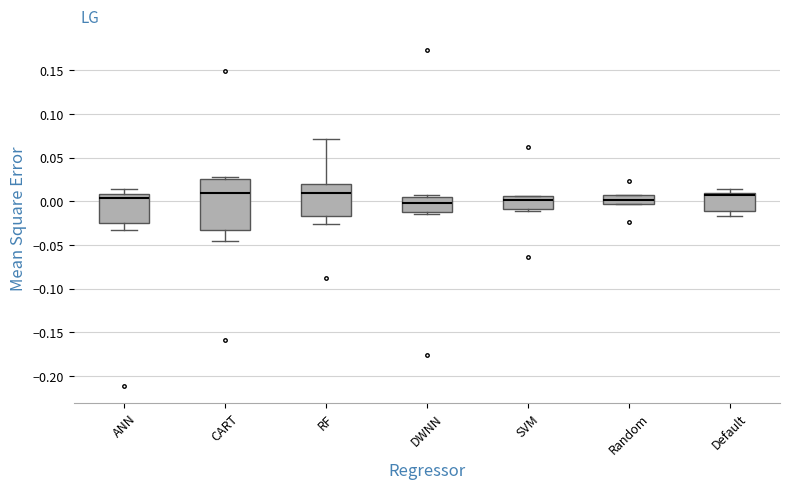

Which box is the tallest, from its lower edge to its upper edge?

CART